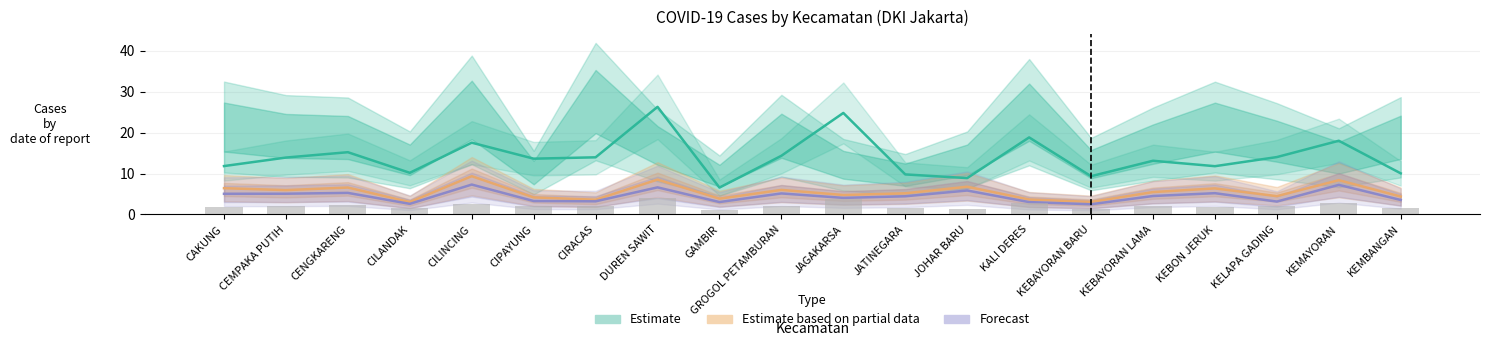

Reading left to right, transcribe all the data shown in this chart.

Estimate: CAKUNG=11.8	CEMPAKA PUTIH=13.9	CENGKARENG=15.2	CILANDAK=10.2	CILINCING=17.6	CIPAYUNG=13.6	CIRACAS=14.0	DUREN SAWIT=26.3	GAMBIR=6.6	GROGOL PETAMBURAN=14.3	JAGAKARSA=24.8	JATINEGARA=9.8	JOHAR BARU=8.9	KALI DERES=18.8	KEBAYORAN BARU=9.3	KEBAYORAN LAMA=13.1	KEBON JERUK=11.8	KELAPA GADING=14.0	KEMAYORAN=18.0	KEMBANGAN=10.1
Estimate based on partial data: CAKUNG=6.4	CEMPAKA PUTIH=6.0	CENGKARENG=6.6	CILANDAK=3.0	CILINCING=9.4	CIPAYUNG=4.2	CIRACAS=3.6	DUREN SAWIT=8.5	GAMBIR=3.9	GROGOL PETAMBURAN=6.0	JAGAKARSA=4.8	JATINEGARA=5.2	JOHAR BARU=6.8	KALI DERES=3.7	KEBAYORAN BARU=3.1	KEBAYORAN LAMA=5.5	KEBON JERUK=6.4	KELAPA GADING=4.5	KEMAYORAN=8.4	KEMBANGAN=4.4
Forecast: CAKUNG=5.0	CEMPAKA PUTIH=5.1	CENGKARENG=5.3	CILANDAK=2.6	CILINCING=7.3	CIPAYUNG=3.3	CIRACAS=3.2	DUREN SAWIT=6.6	GAMBIR=3.0	GROGOL PETAMBURAN=5.1	JAGAKARSA=4.0	JATINEGARA=4.4	JOHAR BARU=5.8	KALI DERES=3.0	KEBAYORAN BARU=2.5	KEBAYORAN LAMA=4.5	KEBON JERUK=5.2	KELAPA GADING=3.1	KEMAYORAN=7.2	KEMBANGAN=3.5